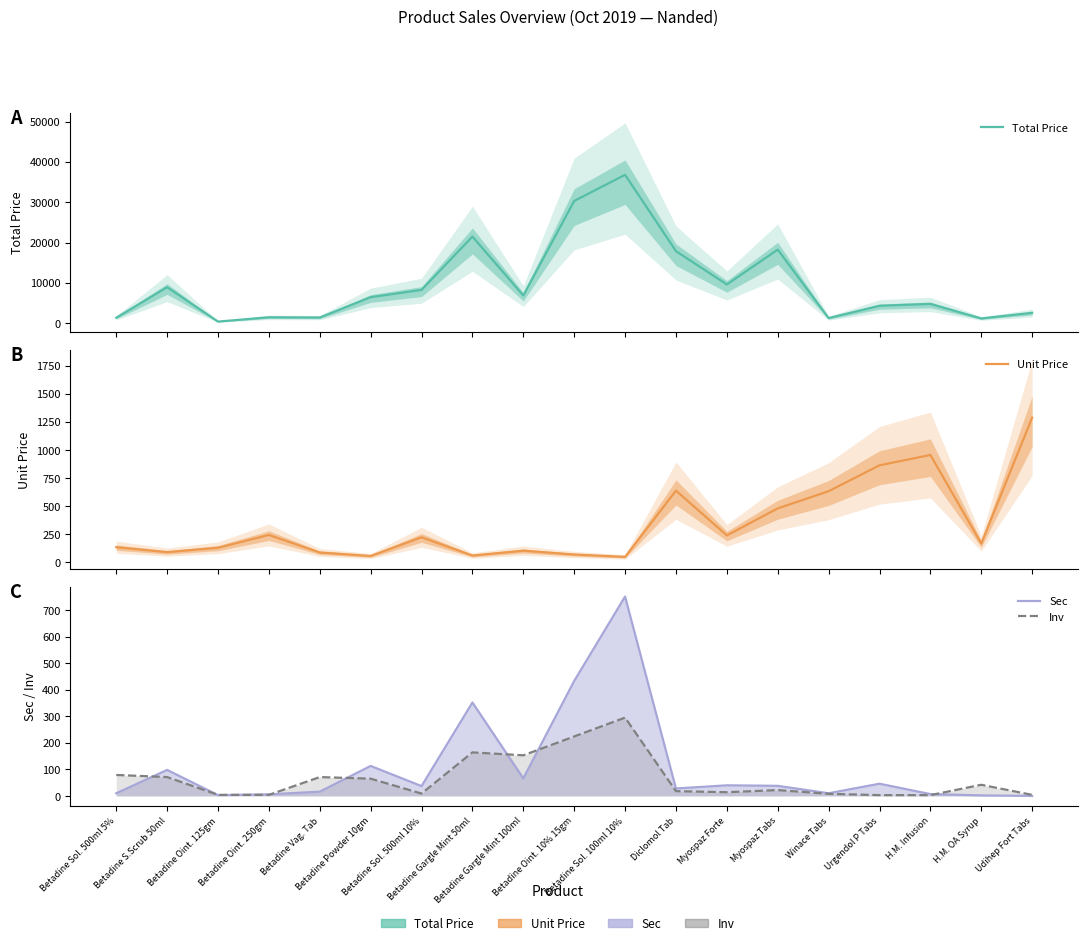

True or false: Inv has more than 1 points higher than both neighbors.

True